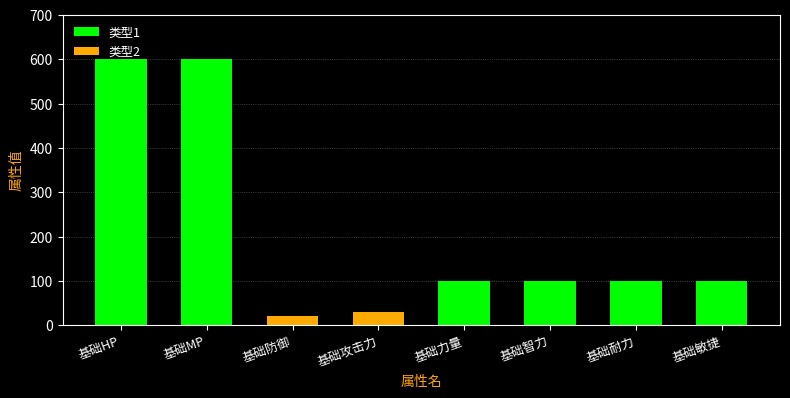

Which series has the largest total across all categories?

类型1